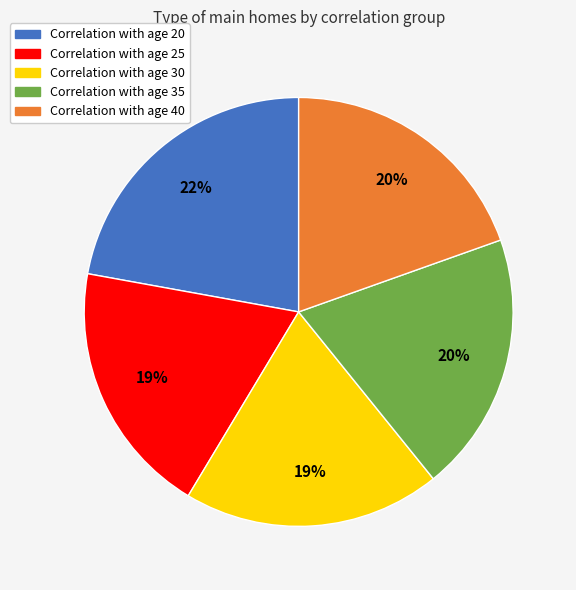

Does any single category account for the majority?

No